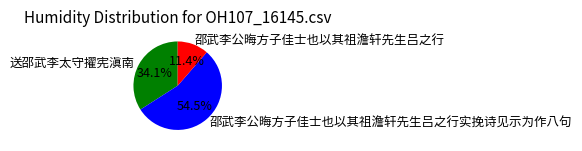

To the nearest percent, what portion does 送邵武李太守擢宪滇南 represent?

34%